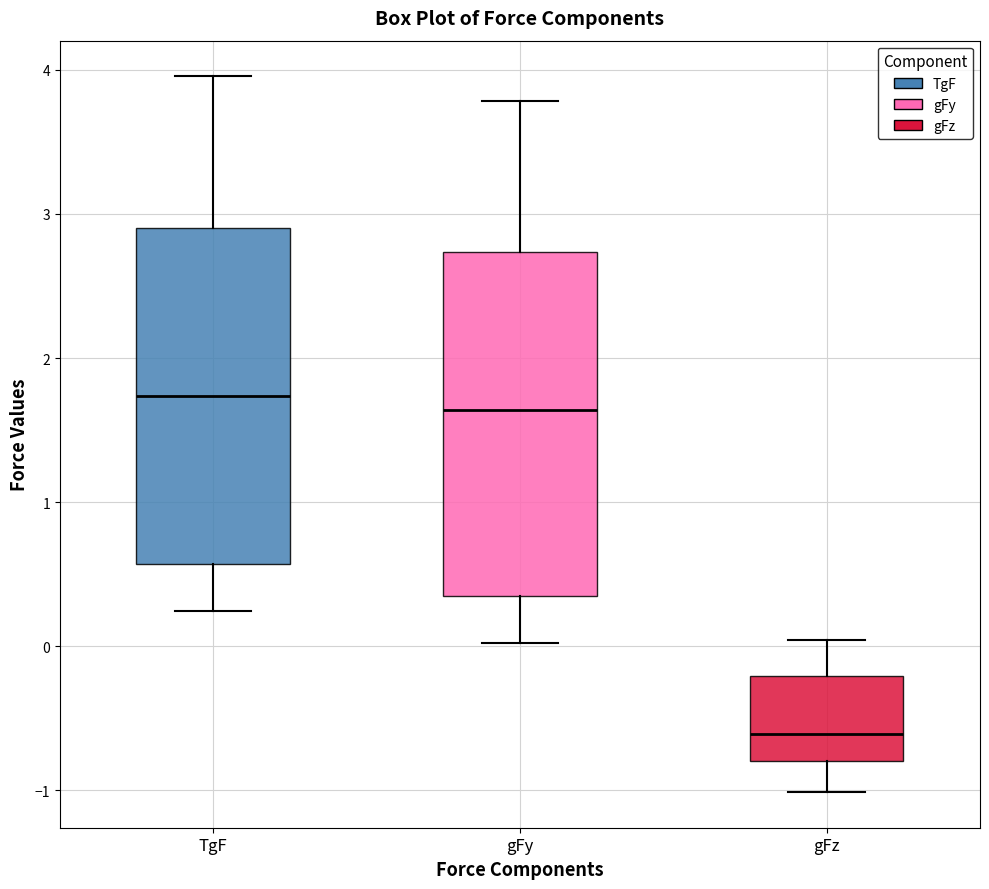

Reading left to right, transcribe this box plot: for each box, give where its median line is, the range the box spans, and where its two whiskers end, as read against the y-axis. The values are not printed on the chart, so give them approximately, as read against the axis.

TgF: median 1.7, box 0.6 to 2.9, whiskers 0.2 to 4.0
gFy: median 1.6, box 0.3 to 2.7, whiskers 0.0 to 3.8
gFz: median -0.6, box -0.8 to -0.2, whiskers -1.0 to 0.0